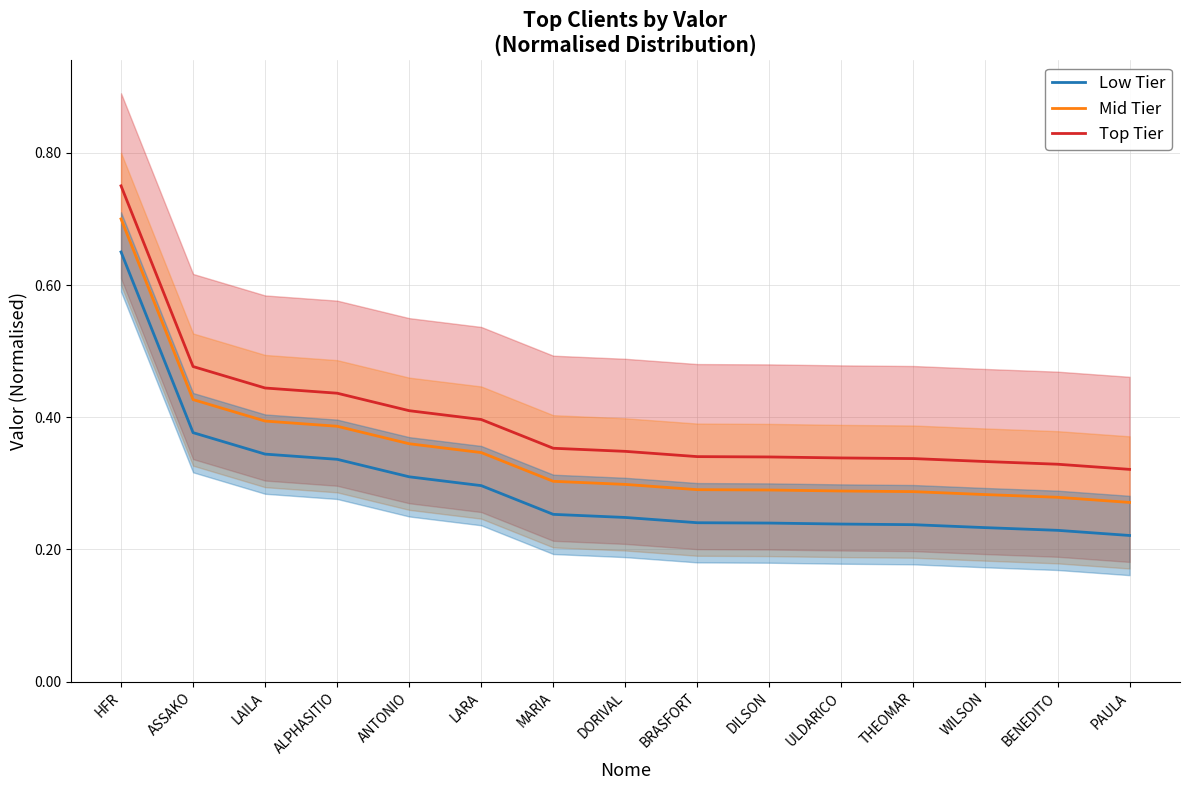

Count the number of categories in the chart.

15